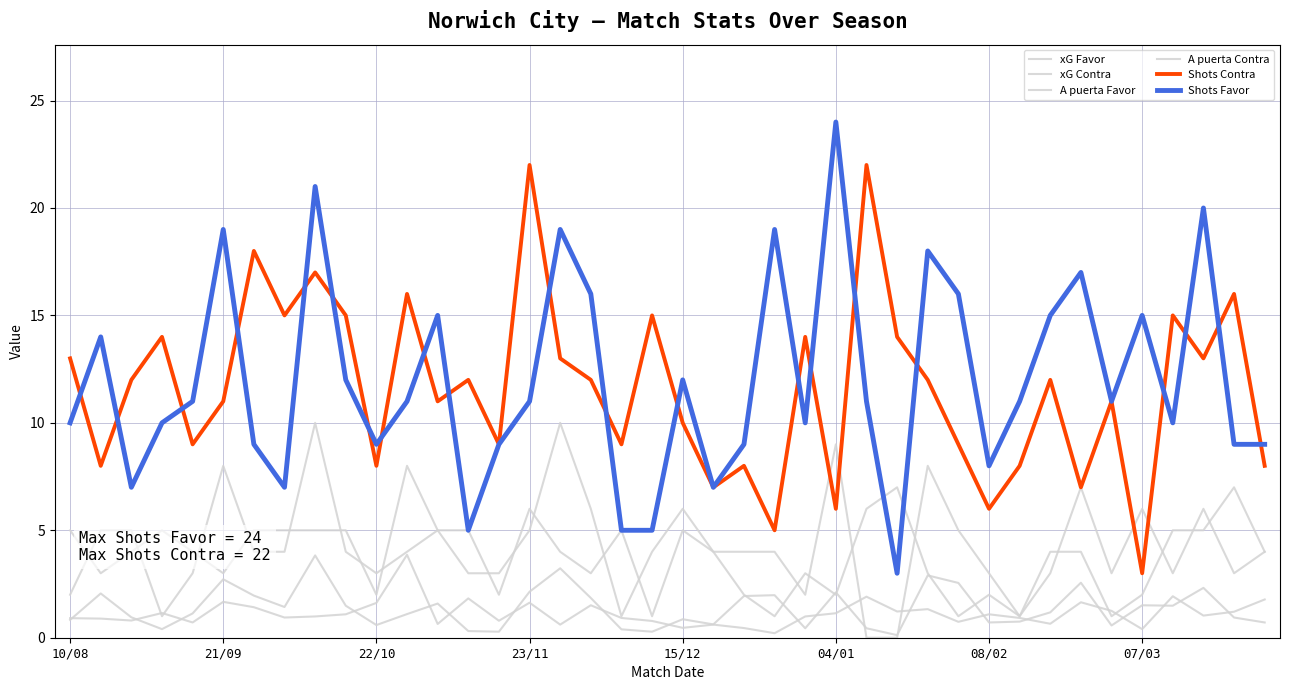

Does the chart have visible grid lines?

Yes